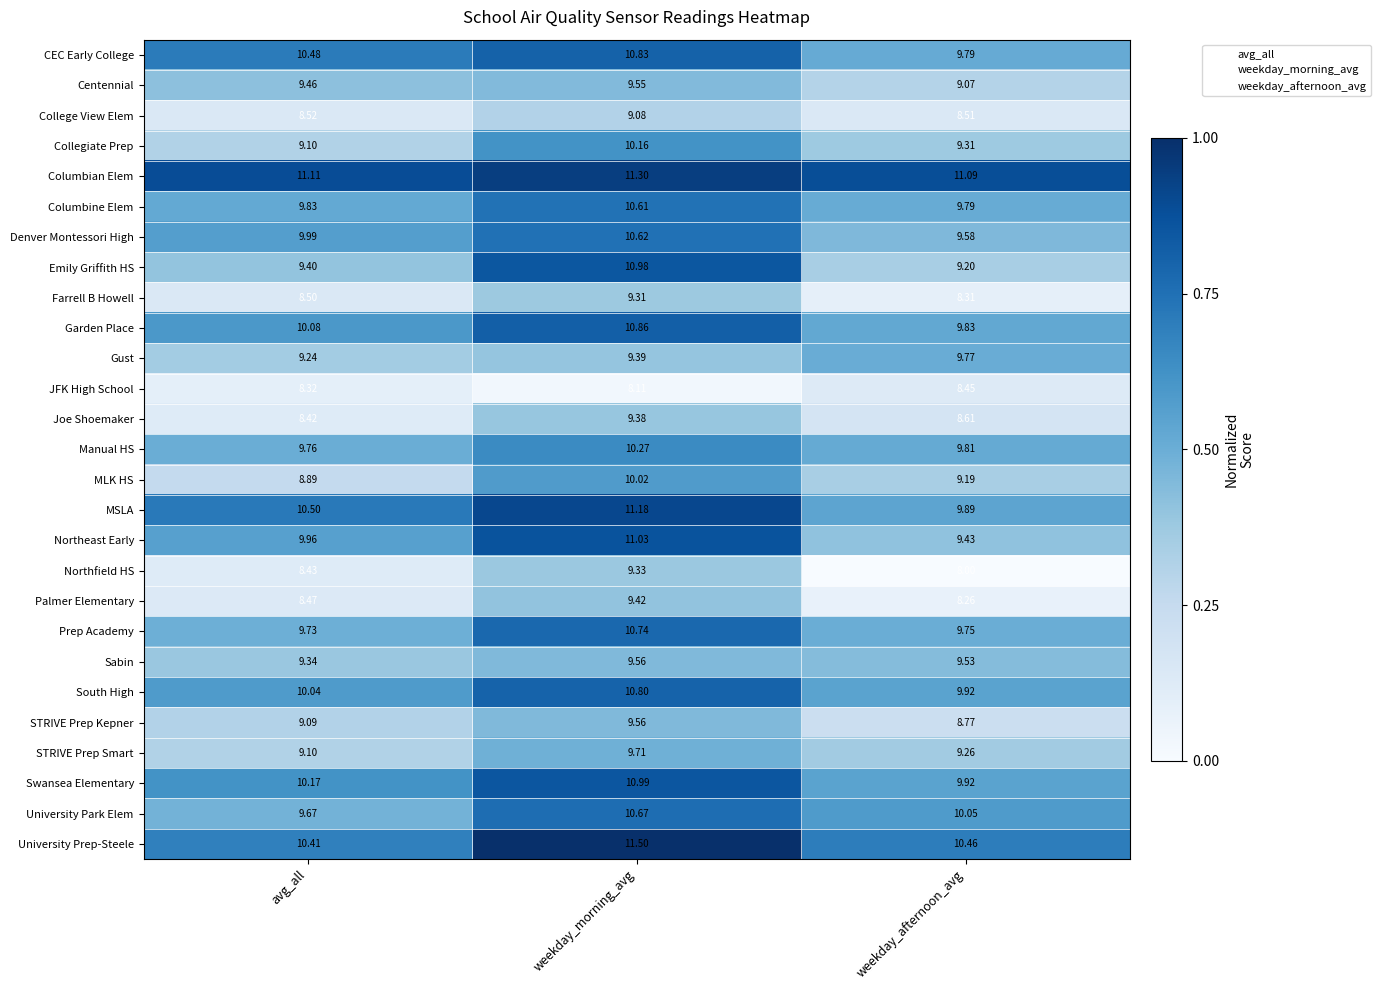

Where does the South High series first go above 10?

avg_all